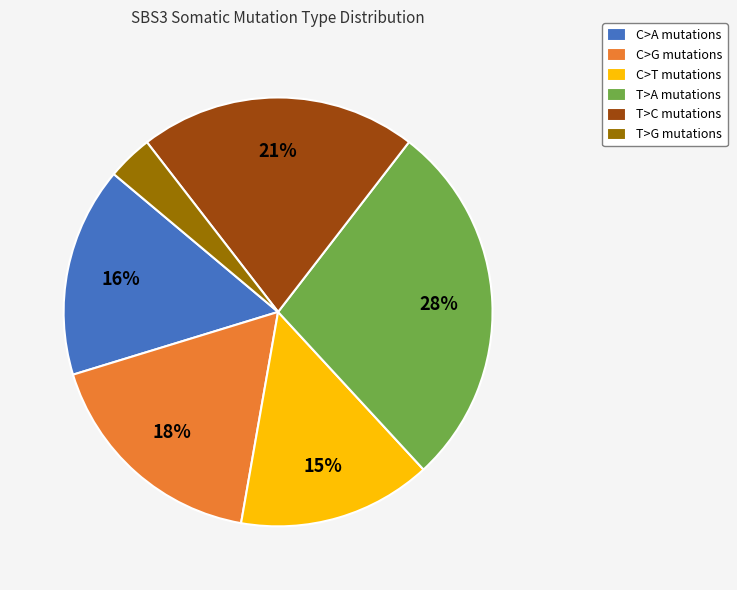

The C>A mutations slice represents 16% of the pie. True or false?

True